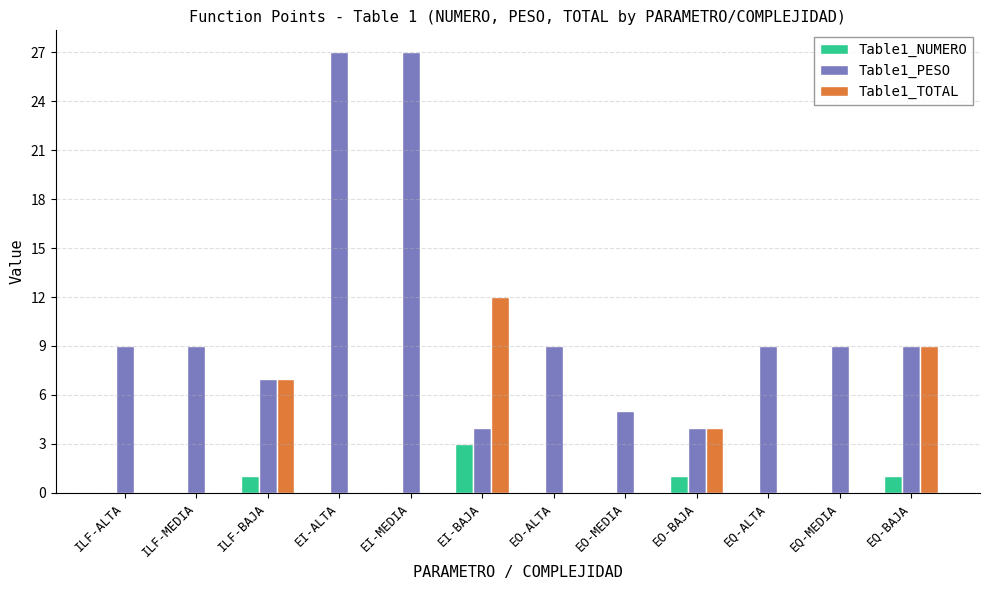

What is the maximum value shown in the chart?

27